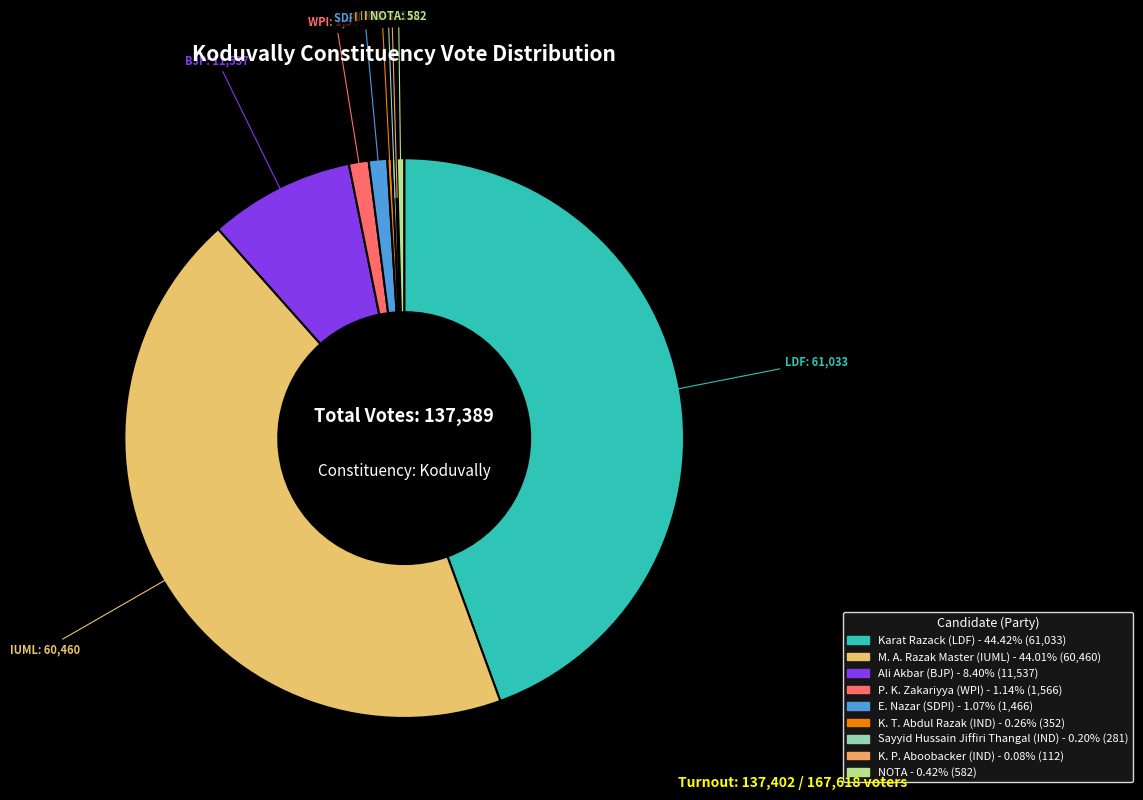

Does E. Nazar (SDPI) represent more than half of the total?

No